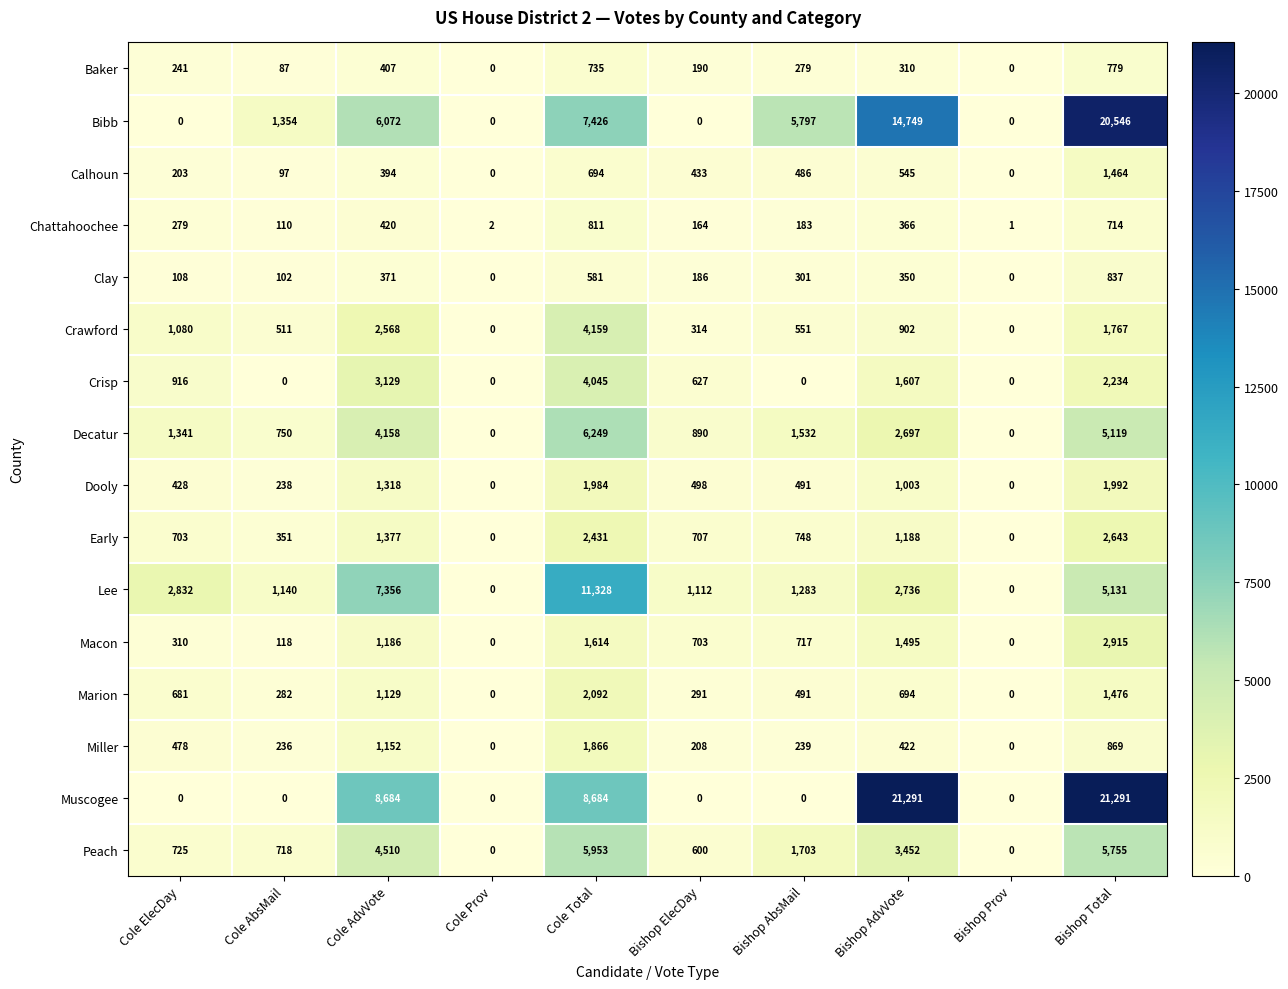

At which label is Dooly closest to 996?

Bishop AdvVote